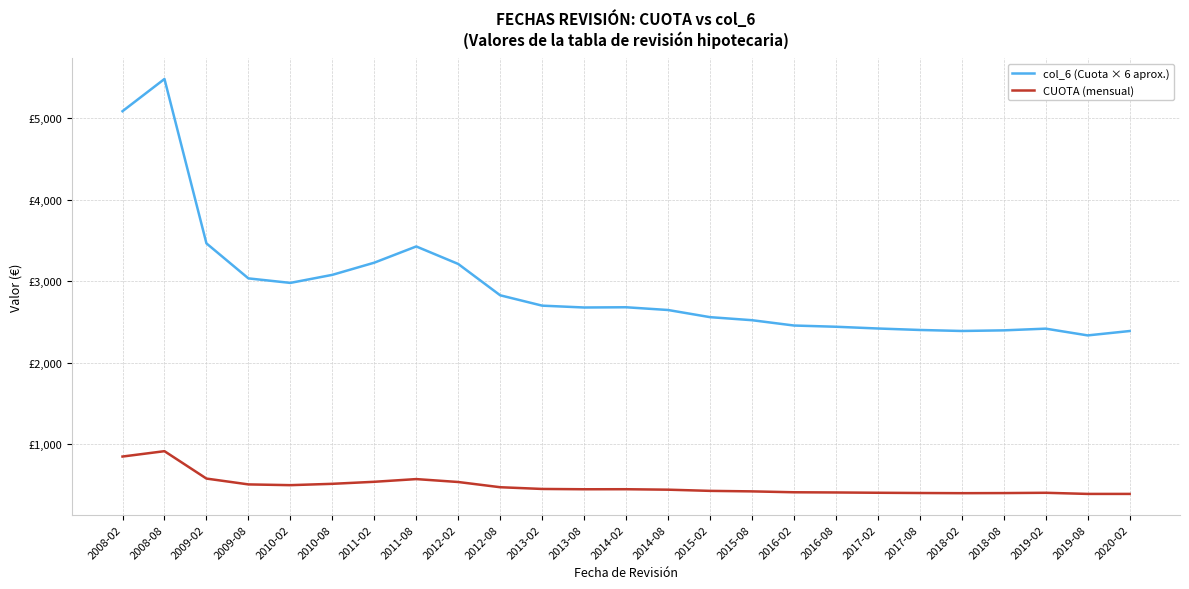

How many interior local peaks does the CUOTA (mensual) series have?

4